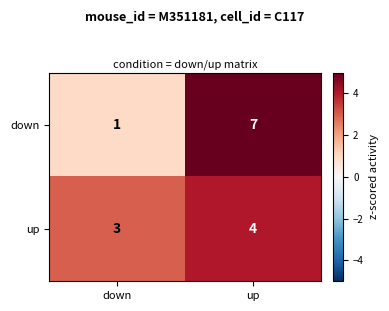

What is the lowest value of the up series?

3